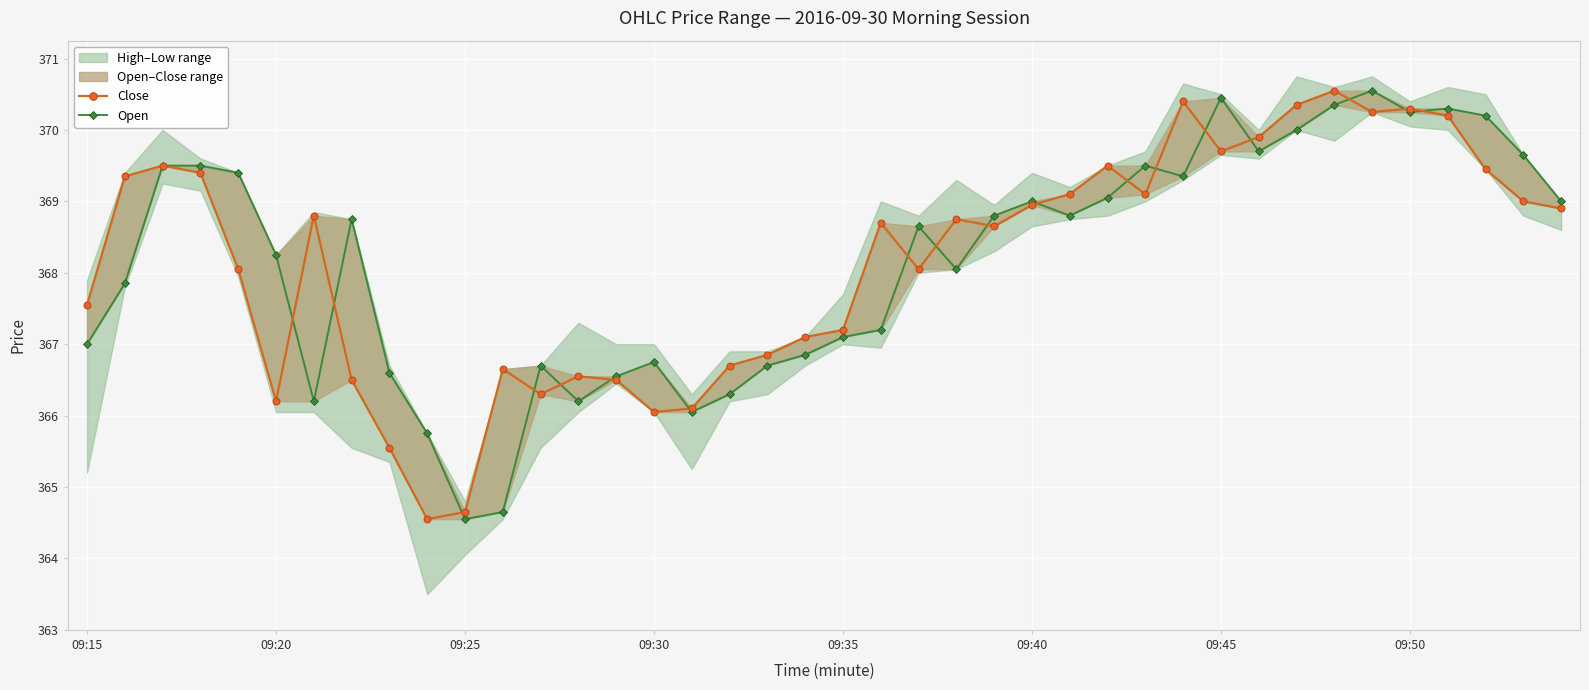

How many times do Close and Open cross each other?

18